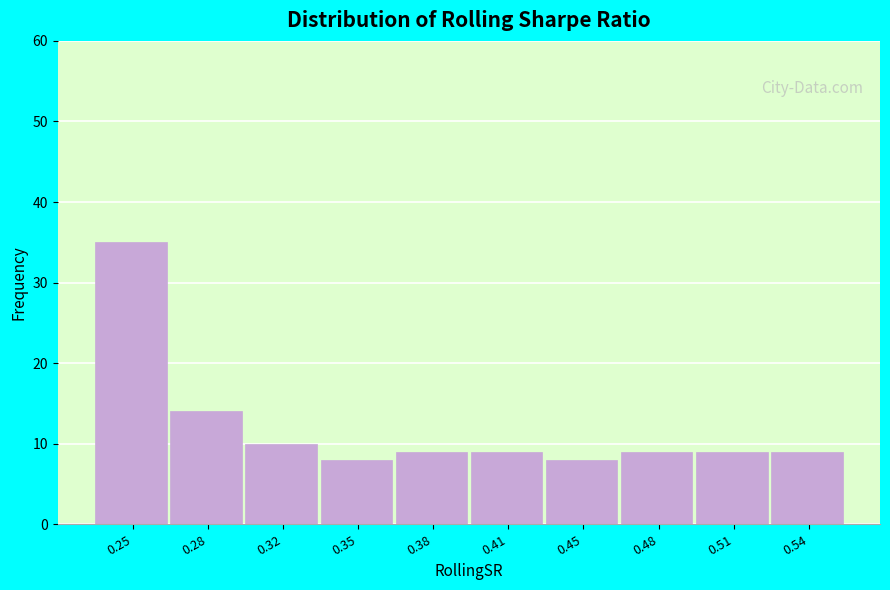

Reading right to left, transcribe all the data shown in this chart.

0.54=9	0.51=9	0.48=9	0.45=8	0.41=9	0.38=9	0.35=8	0.32=10	0.28=14	0.25=35